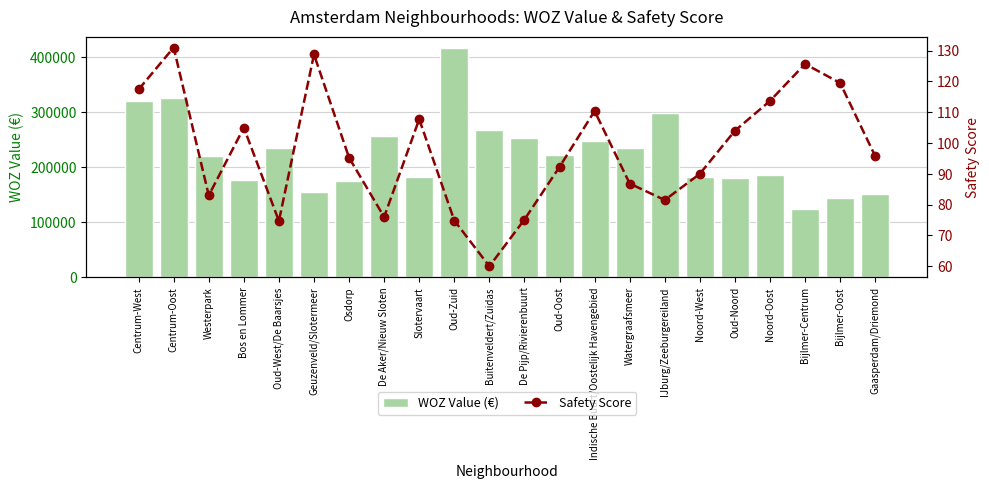

What position from the left is De Pijp/Rivierenbuurt?

12